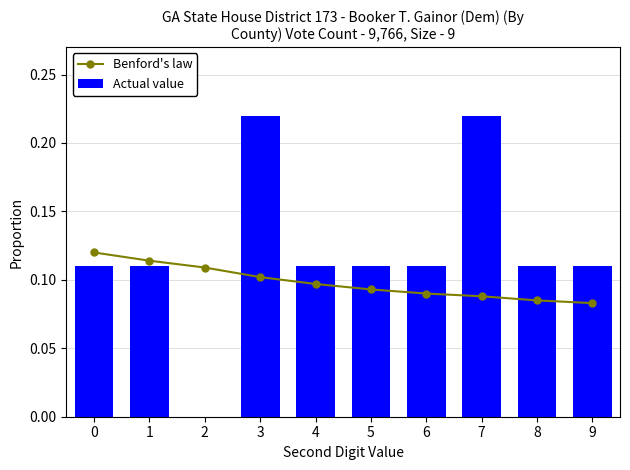

What is the difference between the Actual value values at 0 and 3?

0.1